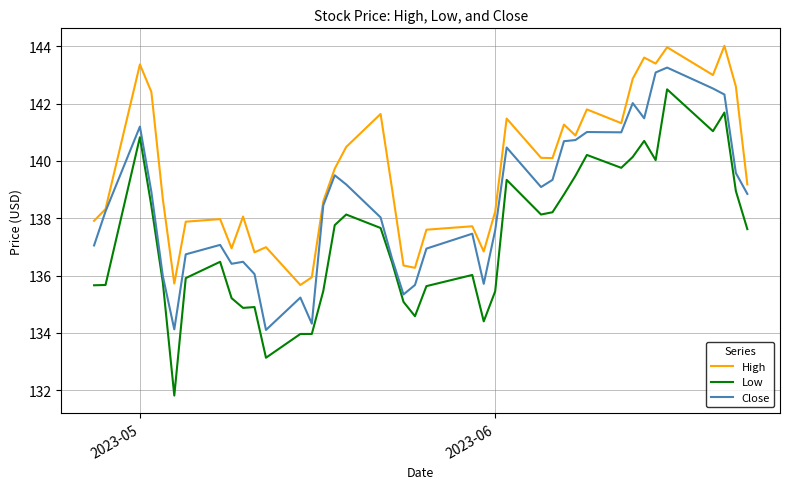

What is the greatest value displayed?

144.0